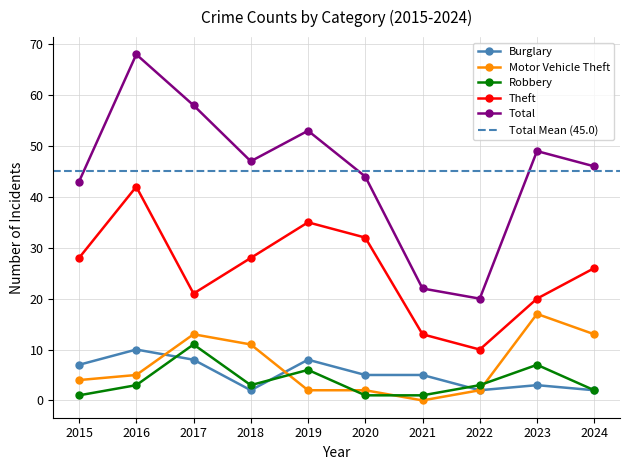

Reading left to right, what are all the values shown in this chart?

Burglary: 7	10	8	2	8	5	5	2	3	2
Motor Vehicle Theft: 4	5	13	11	2	2	0	2	17	13
Robbery: 1	3	11	3	6	1	1	3	7	2
Theft: 28	42	21	28	35	32	13	10	20	26
Total: 43	68	58	47	53	44	22	20	49	46